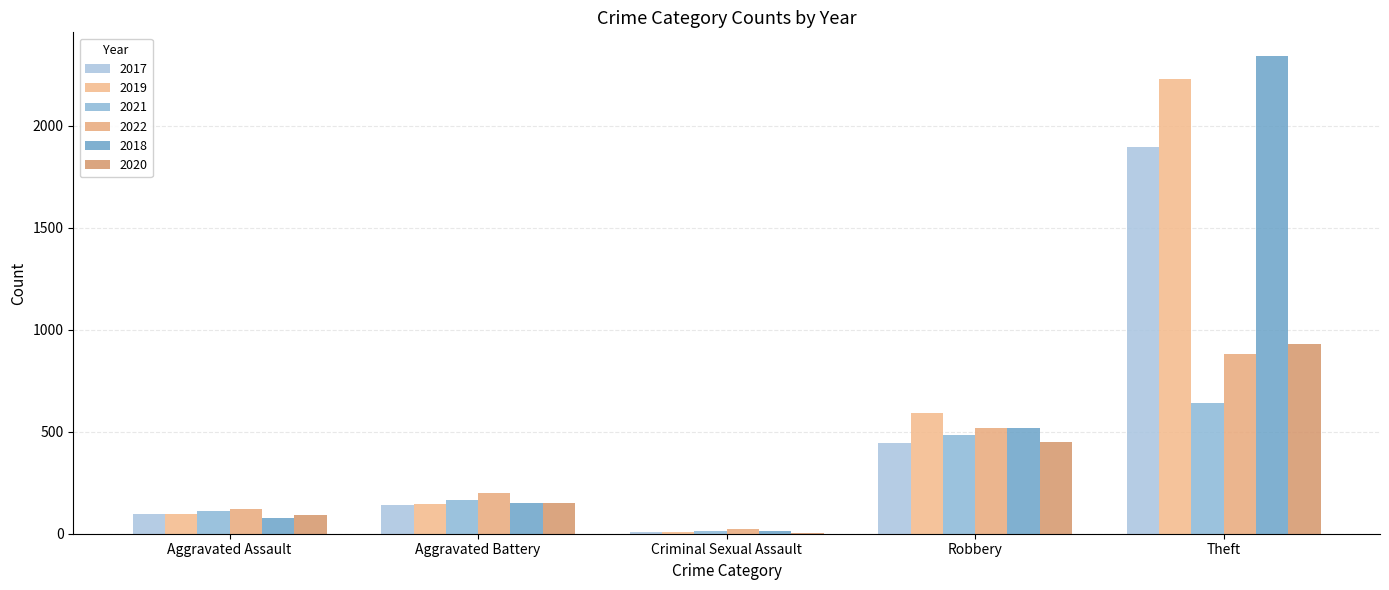

Reading right to left, extract all data points from this chart.

2021: Theft=642	Robbery=484	Criminal Sexual Assault=14	Aggravated Battery=163	Aggravated Assault=110
2019: Theft=2230	Robbery=591	Criminal Sexual Assault=8	Aggravated Battery=148	Aggravated Assault=98
2017: Theft=1896	Robbery=446	Criminal Sexual Assault=8	Aggravated Battery=142	Aggravated Assault=95
2022: Theft=880	Robbery=520	Criminal Sexual Assault=23	Aggravated Battery=202	Aggravated Assault=121
2018: Theft=2341	Robbery=519	Criminal Sexual Assault=11	Aggravated Battery=152	Aggravated Assault=77
2020: Theft=930	Robbery=450	Criminal Sexual Assault=3	Aggravated Battery=150	Aggravated Assault=94